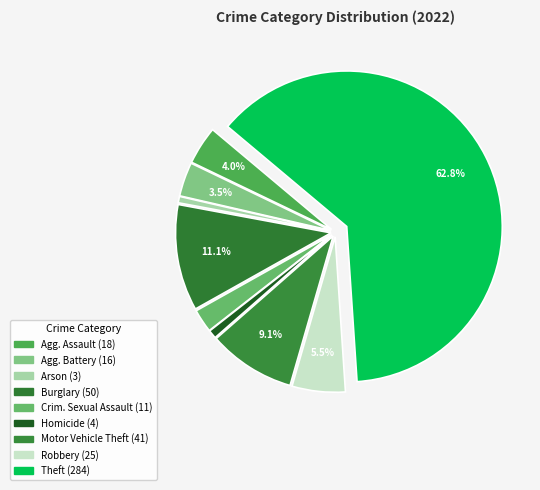

How many segments does this pie chart have?

9